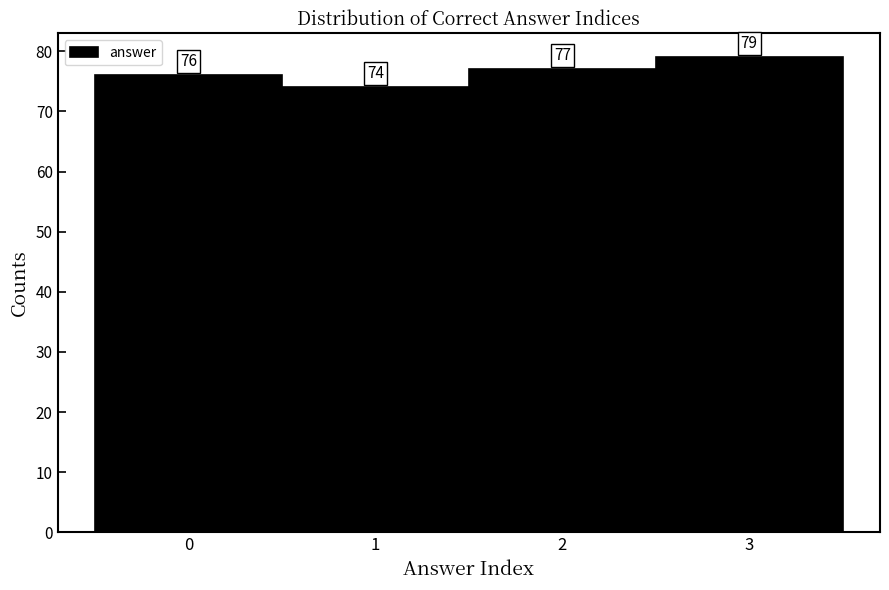

Reading left to right, transcribe this chart: for each bar, give the range it covers on the x-axis and its height.

-0.5 to 0.5: 76
0.5 to 1.5: 74
1.5 to 2.5: 77
2.5 to 3.5: 79